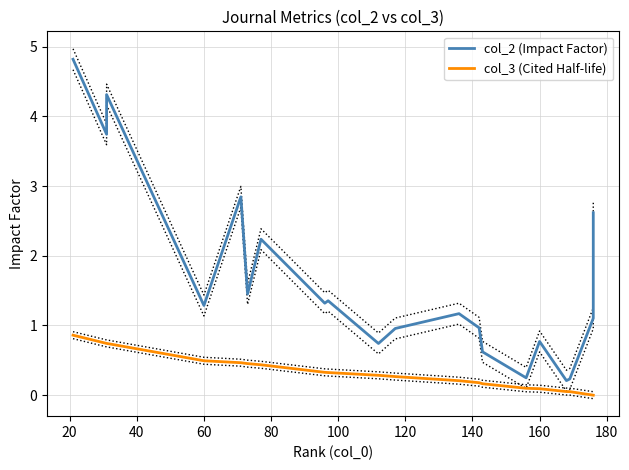

Reading left to right, extract all data points from this chart.

col_2 (Impact Factor): 4.8	3.7	4.3	1.3	2.8	1.5	2.2	1.3	1.4	0.7	1.0	1.2	1.0	0.6	0.2	0.8	0.2	0.2	1.1	2.6
col_3 (Cited Half-life): 0.9	0.7	0.7	0.5	0.5	0.5	0.4	0.3	0.3	0.3	0.3	0.2	0.2	0.2	0.1	0.1	0.1	0.1	0.0	0.0